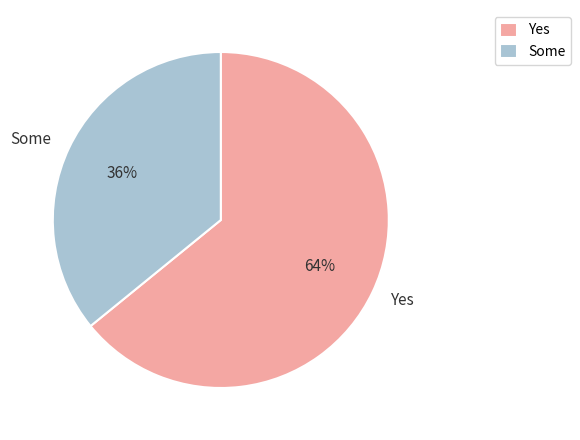

Is it true that Some is 24% of the pie?

False